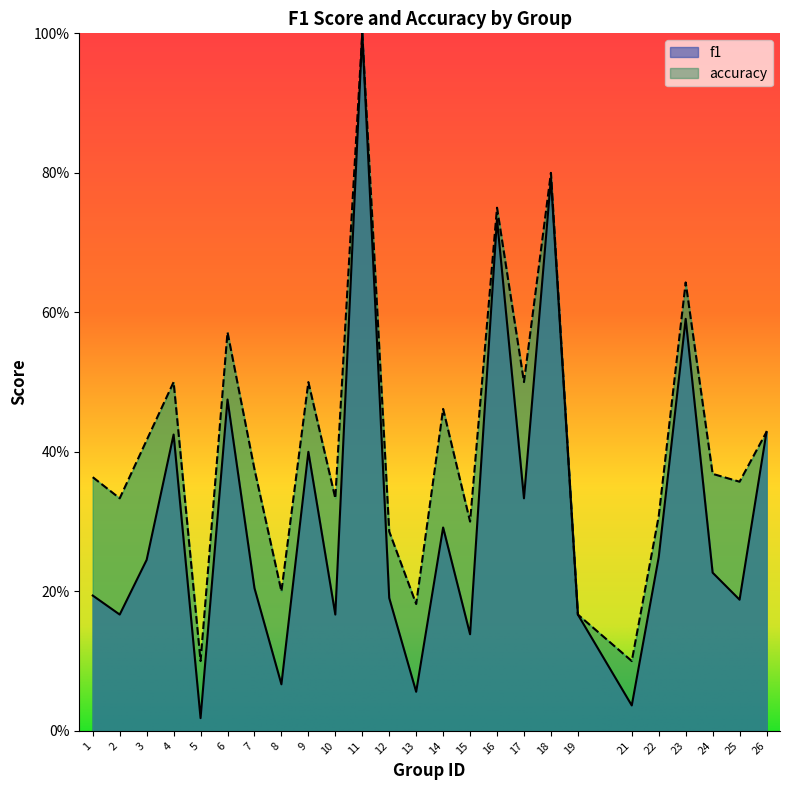

Reading left to right, extract all data points from this chart.

f1: 1=0.2	2=0.2	3=0.2	4=0.4	5=0.0	6=0.5	7=0.2	8=0.1	9=0.4	10=0.2	11=1.0	12=0.2	13=0.1	14=0.3	15=0.1	16=0.7	17=0.3	18=0.8	19=0.2	21=0.0	22=0.2	23=0.6	24=0.2	25=0.2	26=0.4
accuracy: 1=0.4	2=0.3	3=0.4	4=0.5	5=0.1	6=0.6	7=0.4	8=0.2	9=0.5	10=0.3	11=1.0	12=0.3	13=0.2	14=0.5	15=0.3	16=0.8	17=0.5	18=0.8	19=0.2	21=0.1	22=0.3	23=0.6	24=0.4	25=0.4	26=0.4